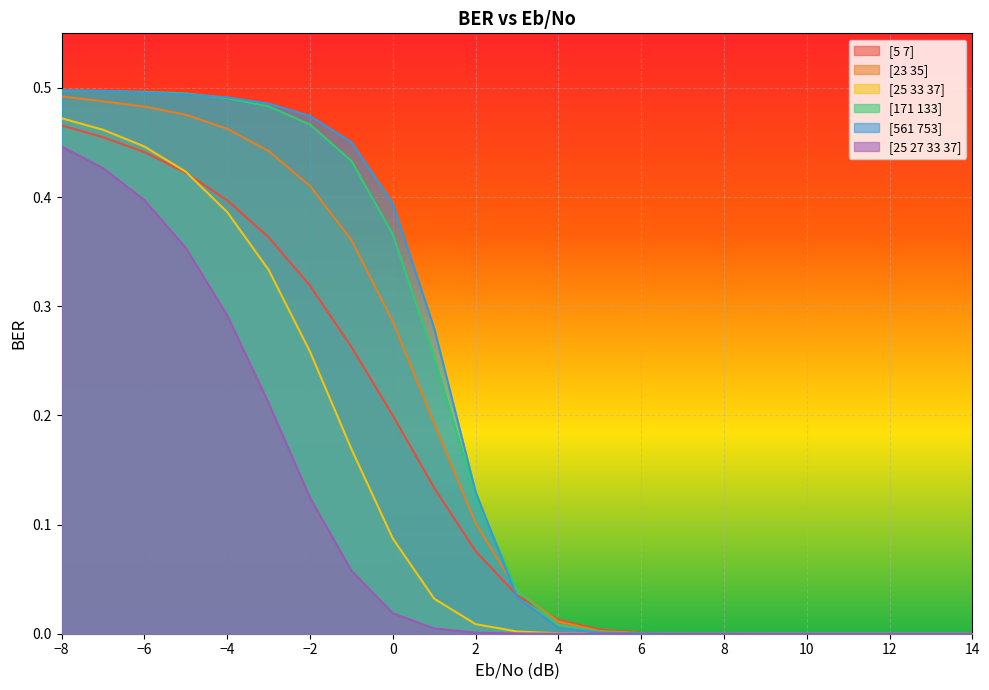

True or false: [25 33 37] and [171 133] cross at least once.

False